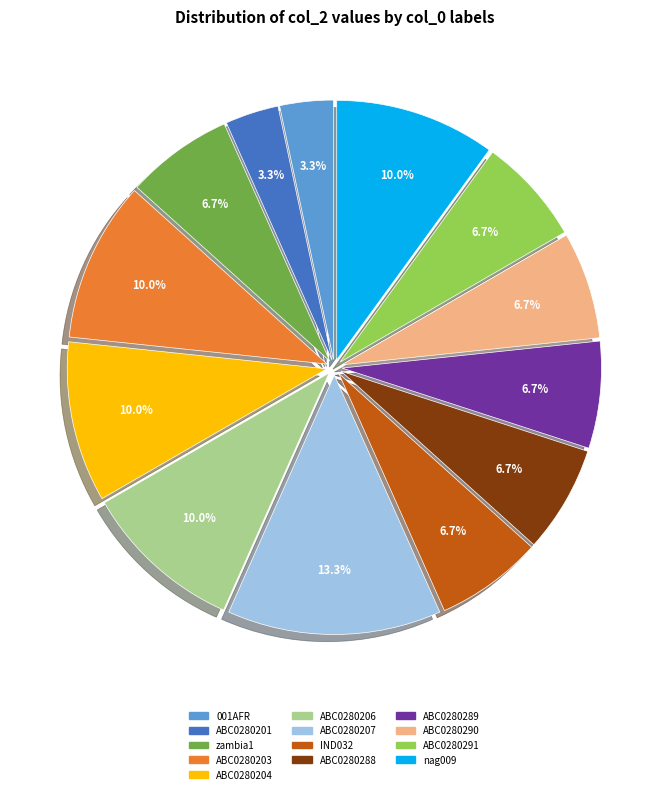

How many slices are in this pie chart?

13